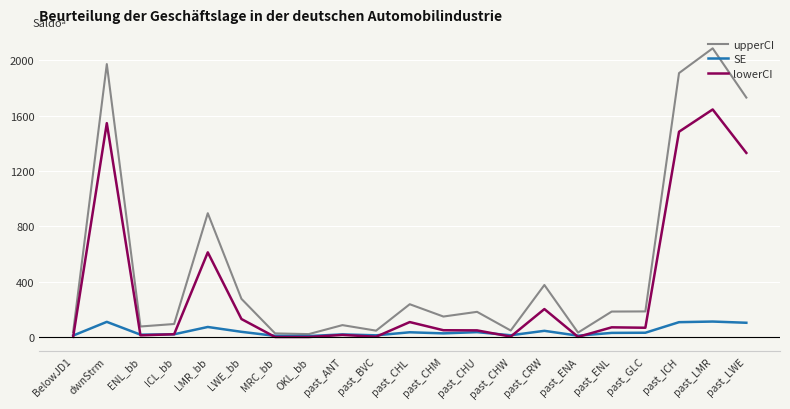

What is the highest value of the lowerCI series?

1645.0